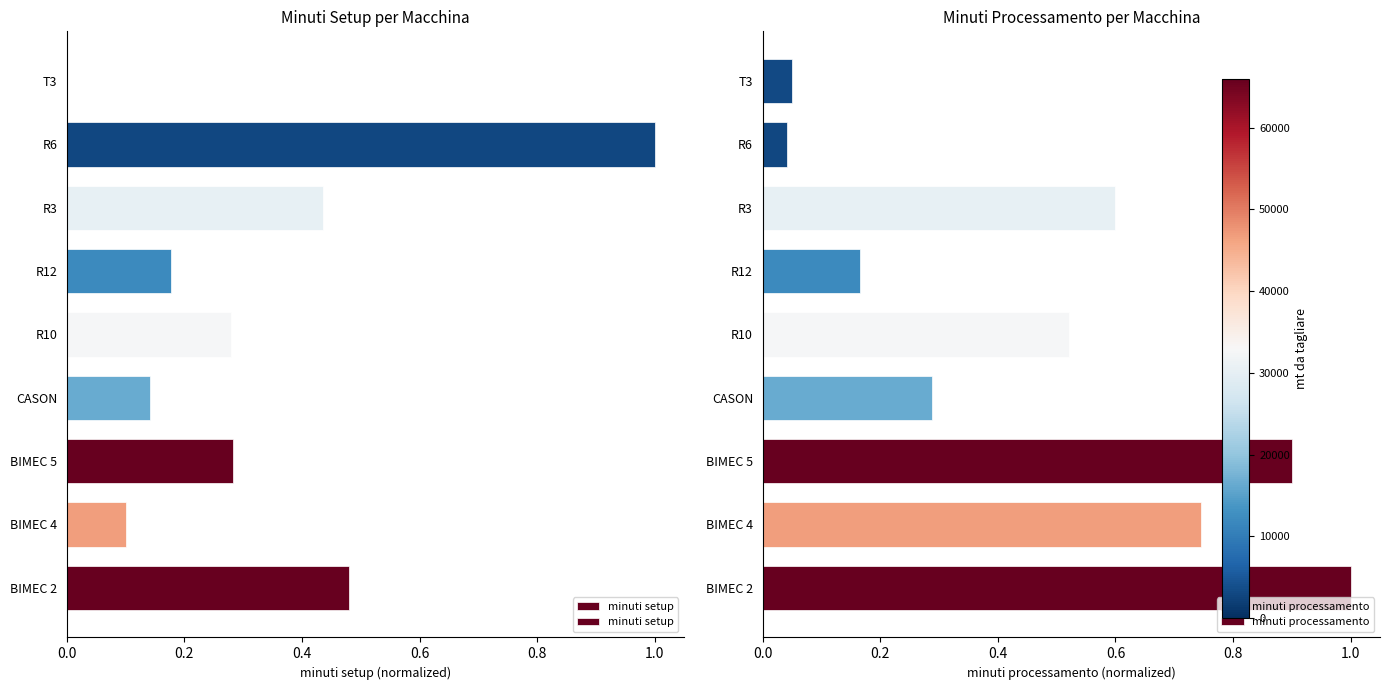

What is the sum of all minuti setup values?

2.9